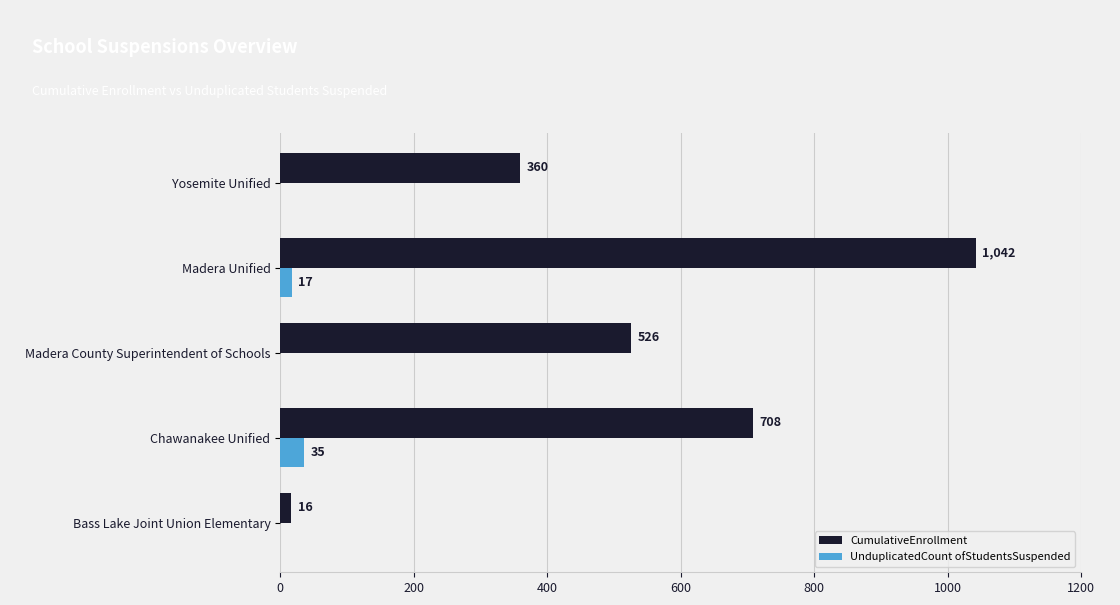

What is the sum of all UnduplicatedCount ofStudentsSuspended values?

52